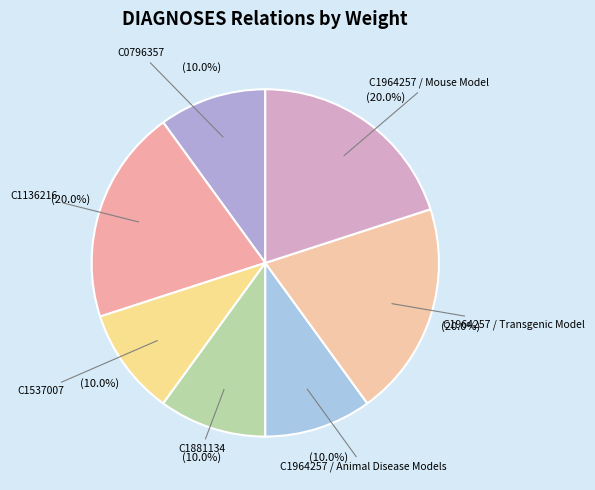

Approximately how many times larger is the value at C1964257 / Animal Disease Models compared to C0796357?

1.0